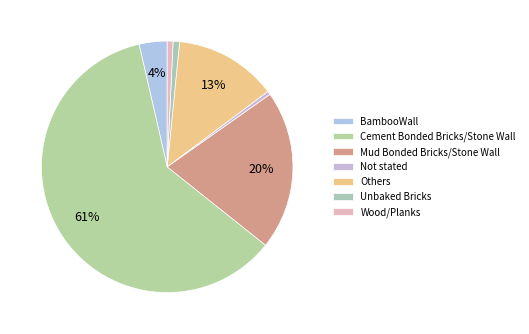

Rank the categories by value from lowest to highest.

Not stated, Wood/Planks, Unbaked Bricks, BambooWall, Others, Mud Bonded Bricks/Stone Wall, Cement Bonded Bricks/Stone Wall